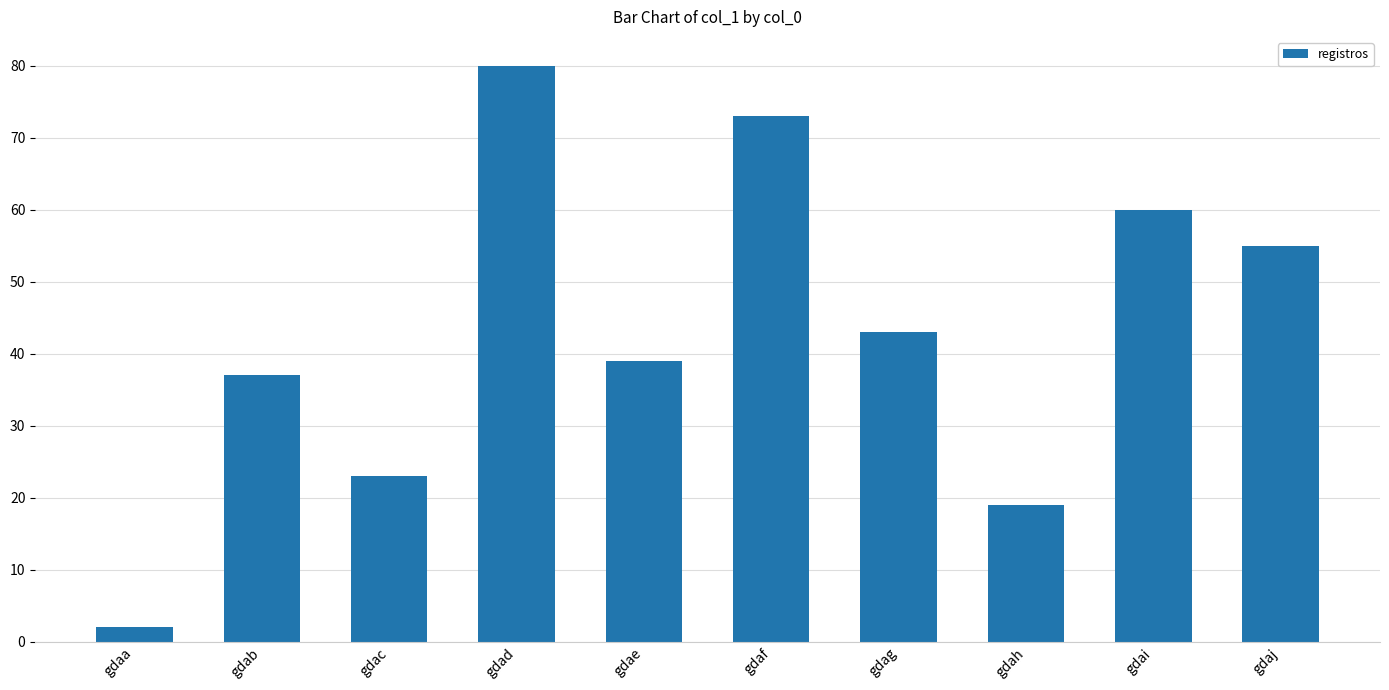

What is the average value?

43